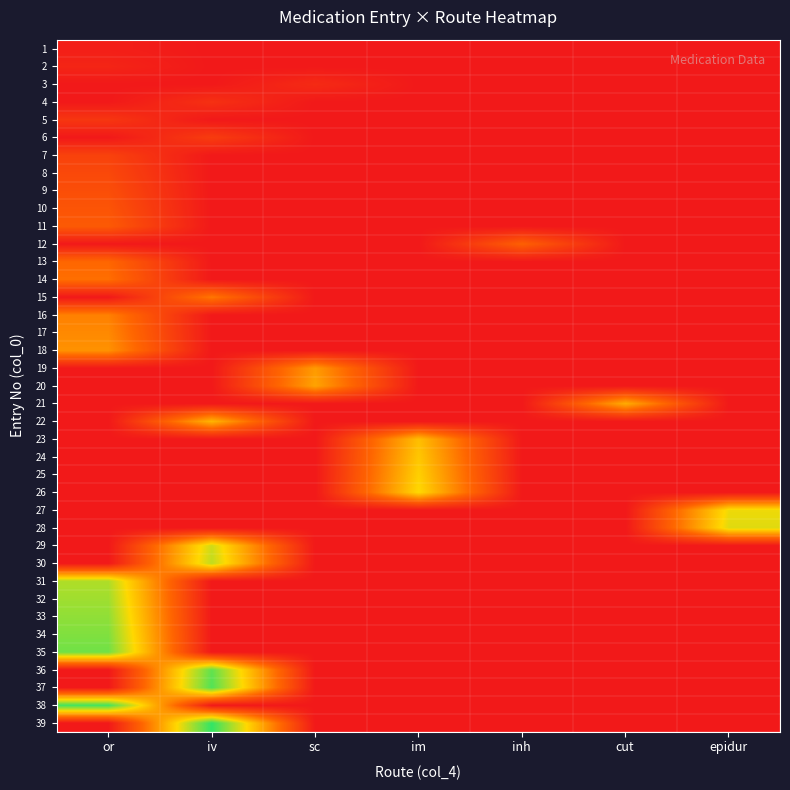

Reading right to left, list all the values displayed in this chart.

1: epidur=0	cut=0	inh=0	im=0	sc=0	iv=0	or=1
2: epidur=0	cut=0	inh=0	im=0	sc=0	iv=0	or=2
3: epidur=0	cut=0	inh=0	im=0	sc=3	iv=0	or=0
4: epidur=0	cut=0	inh=0	im=0	sc=0	iv=4	or=0
5: epidur=0	cut=0	inh=0	im=0	sc=0	iv=0	or=5
6: epidur=0	cut=0	inh=0	im=0	sc=0	iv=6	or=0
7: epidur=0	cut=0	inh=0	im=0	sc=0	iv=0	or=7
8: epidur=0	cut=0	inh=0	im=0	sc=0	iv=0	or=8
9: epidur=0	cut=0	inh=0	im=0	sc=0	iv=0	or=9
10: epidur=0	cut=0	inh=0	im=0	sc=0	iv=0	or=10
11: epidur=0	cut=0	inh=0	im=0	sc=0	iv=0	or=11
12: epidur=0	cut=0	inh=12	im=0	sc=0	iv=0	or=0
13: epidur=0	cut=0	inh=0	im=0	sc=0	iv=0	or=13
14: epidur=0	cut=0	inh=0	im=0	sc=0	iv=0	or=14
15: epidur=0	cut=0	inh=0	im=0	sc=0	iv=15	or=0
16: epidur=0	cut=0	inh=0	im=0	sc=0	iv=0	or=16
17: epidur=0	cut=0	inh=0	im=0	sc=0	iv=0	or=17
18: epidur=0	cut=0	inh=0	im=0	sc=0	iv=0	or=18
19: epidur=0	cut=0	inh=0	im=0	sc=19	iv=0	or=0
20: epidur=0	cut=0	inh=0	im=0	sc=20	iv=0	or=0
21: epidur=0	cut=21	inh=0	im=0	sc=0	iv=0	or=0
22: epidur=0	cut=0	inh=0	im=0	sc=0	iv=22	or=0
23: epidur=0	cut=0	inh=0	im=23	sc=0	iv=0	or=0
24: epidur=0	cut=0	inh=0	im=24	sc=0	iv=0	or=0
25: epidur=0	cut=0	inh=0	im=25	sc=0	iv=0	or=0
26: epidur=0	cut=0	inh=0	im=26	sc=0	iv=0	or=0
27: epidur=27	cut=0	inh=0	im=0	sc=0	iv=0	or=0
28: epidur=28	cut=0	inh=0	im=0	sc=0	iv=0	or=0
29: epidur=0	cut=0	inh=0	im=0	sc=0	iv=29	or=0
30: epidur=0	cut=0	inh=0	im=0	sc=0	iv=30	or=0
31: epidur=0	cut=0	inh=0	im=0	sc=0	iv=0	or=31
32: epidur=0	cut=0	inh=0	im=0	sc=0	iv=0	or=32
33: epidur=0	cut=0	inh=0	im=0	sc=0	iv=0	or=33
34: epidur=0	cut=0	inh=0	im=0	sc=0	iv=0	or=34
35: epidur=0	cut=0	inh=0	im=0	sc=0	iv=0	or=35
36: epidur=0	cut=0	inh=0	im=0	sc=0	iv=36	or=0
37: epidur=0	cut=0	inh=0	im=0	sc=0	iv=37	or=0
38: epidur=0	cut=0	inh=0	im=0	sc=0	iv=0	or=38
39: epidur=0	cut=0	inh=0	im=0	sc=0	iv=39	or=0